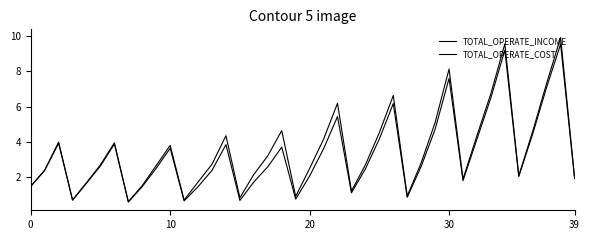

Reading left to right, extract all data points from this chart.

TOTAL_OPERATE_INCOME: 1.5	2.4	4.0	0.7	1.7	2.7	3.9	0.6	1.5	2.6	3.8	0.7	1.7	2.7	4.3	0.8	2.1	3.2	4.6	0.9	2.5	4.1	6.2	1.2	2.7	4.5	6.6	0.9	2.8	5.1	8.1	1.9	4.3	6.7	9.6	2.1	4.6	7.3	9.9	2.0
TOTAL_OPERATE_COST: 1.4	2.4	3.9	0.7	1.6	2.6	3.9	0.6	1.4	2.5	3.6	0.6	1.4	2.4	3.8	0.6	1.7	2.6	3.7	0.7	2.0	3.6	5.4	1.1	2.4	4.1	6.2	0.8	2.6	4.7	7.6	1.8	4.1	6.5	9.2	2.0	4.4	7.1	9.6	1.9